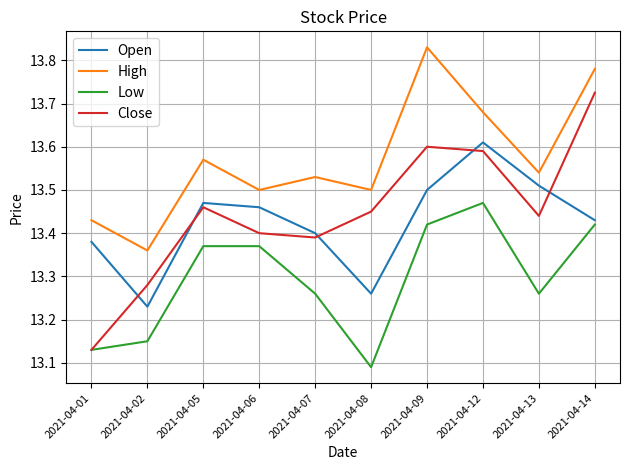

List the series in order of their peak value, lowest first.

Low, Open, Close, High